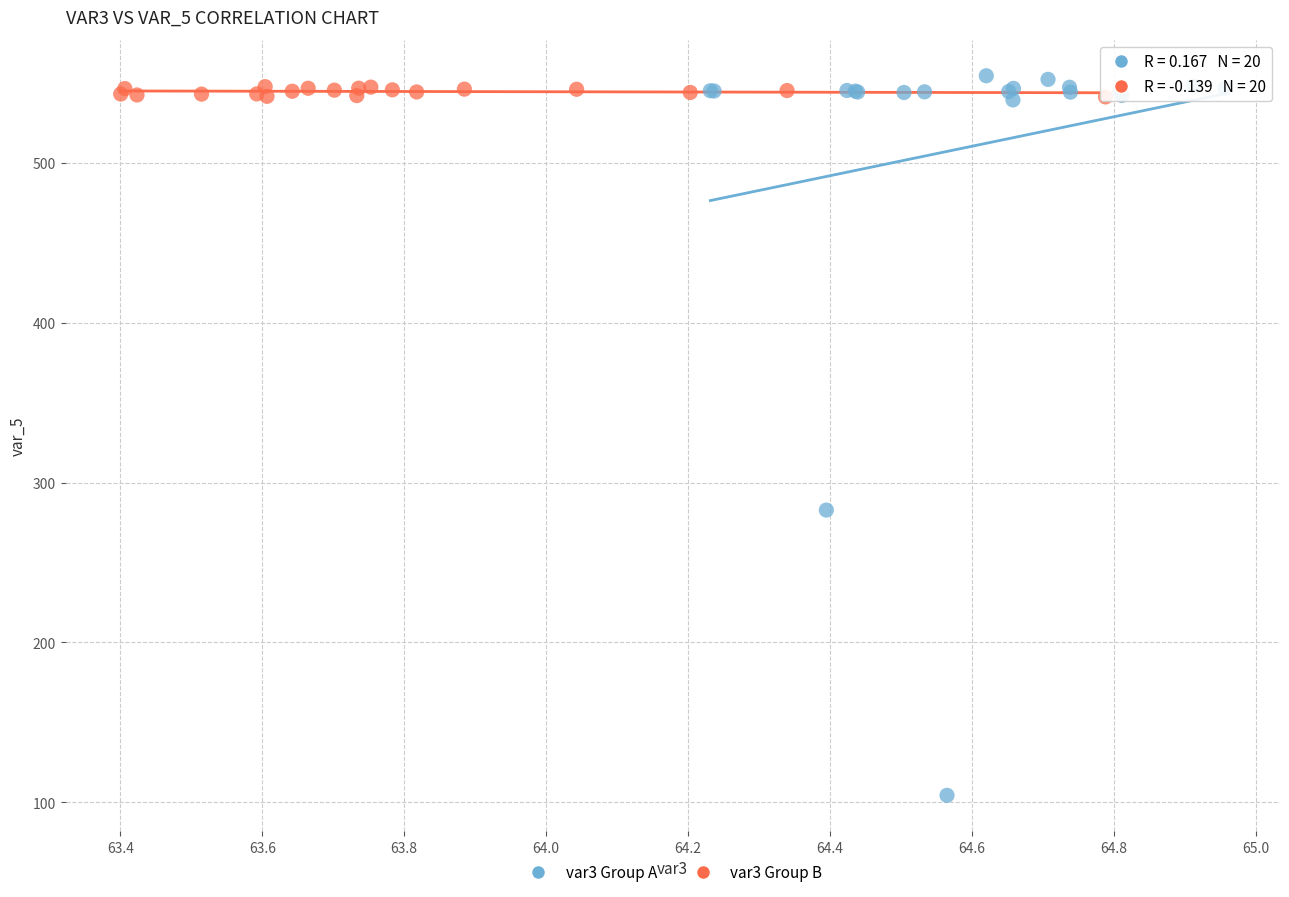

Which series has the widest spread of Y values?

var3 Group A